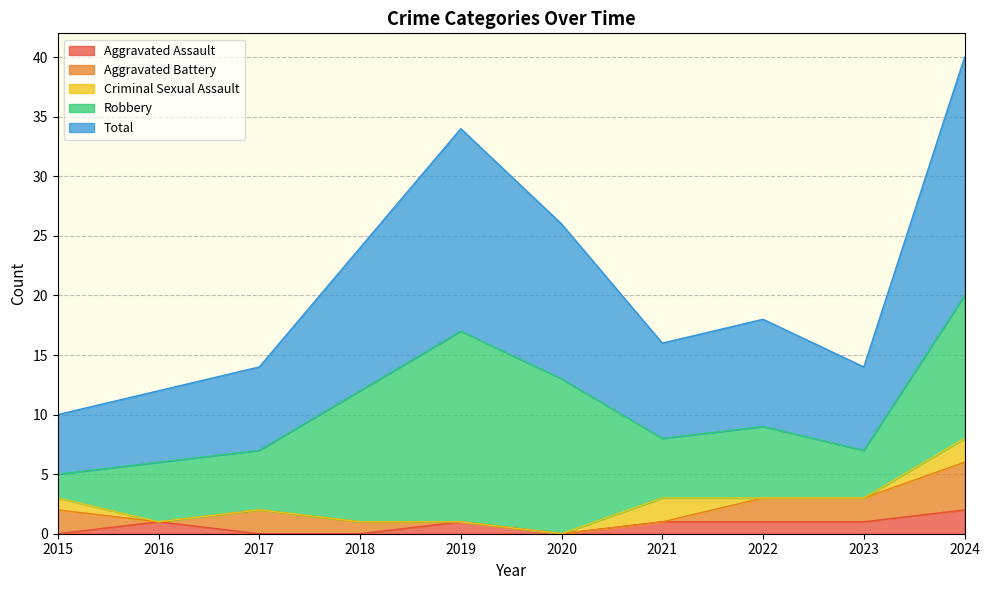

True or false: Aggravated Battery has a value of 2 at 2021.

False